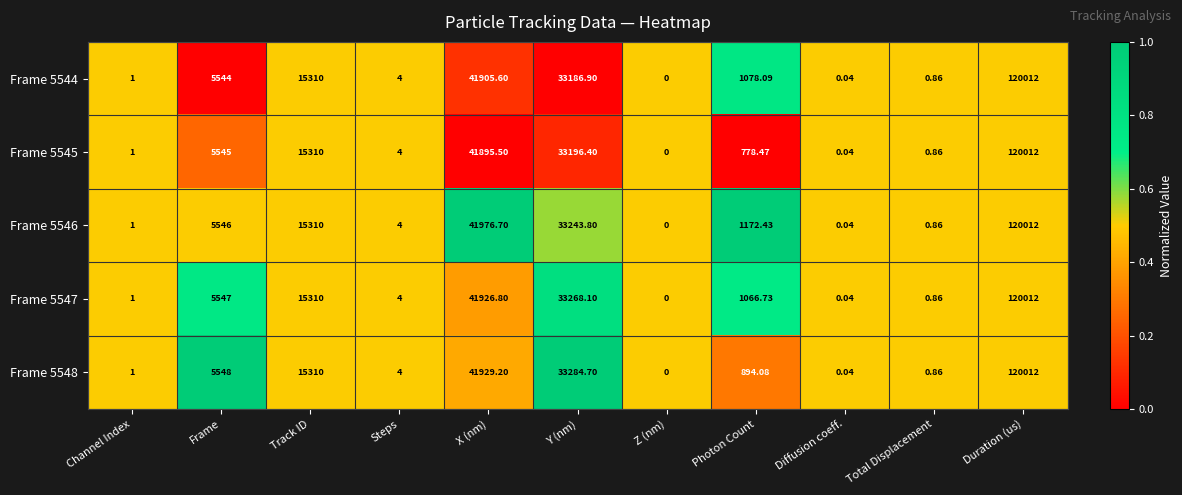

Rank the categories by Frame 5546 value from highest to lowest.

Duration (us), X (nm), Y (nm), Track ID, Frame, Photon Count, Steps, Channel Index, Total Displacement, Diffusion coeff., Z (nm)